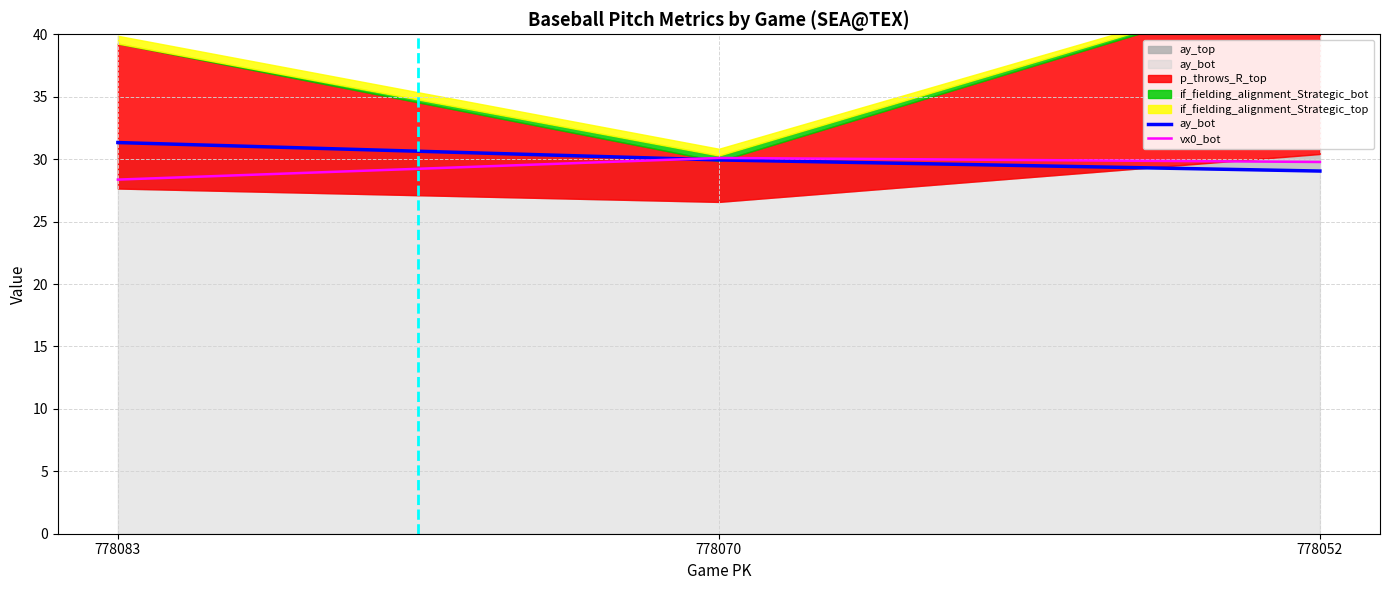

Read the ay_bot value at 778070.

29.9